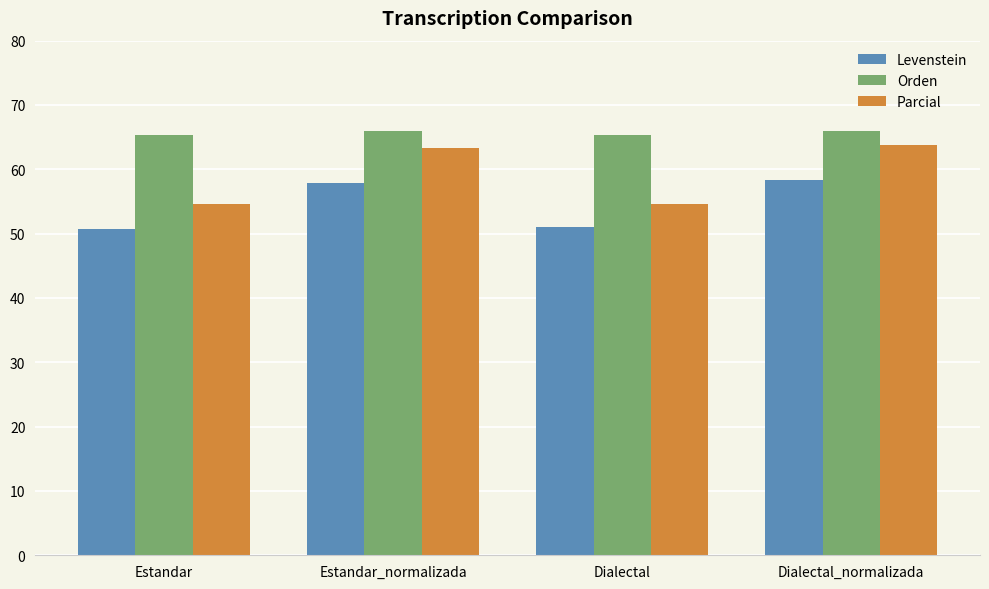

Between Dialectal and Dialectal_normalizada, which series saw the biggest shift?

Parcial